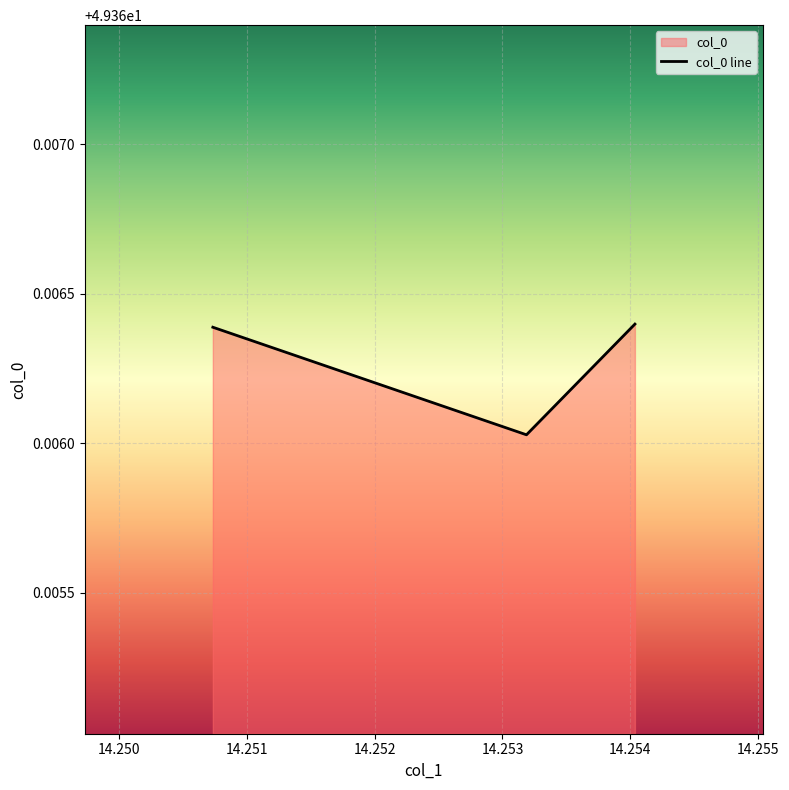

Does the chart display data point markers on the line(s)?

No